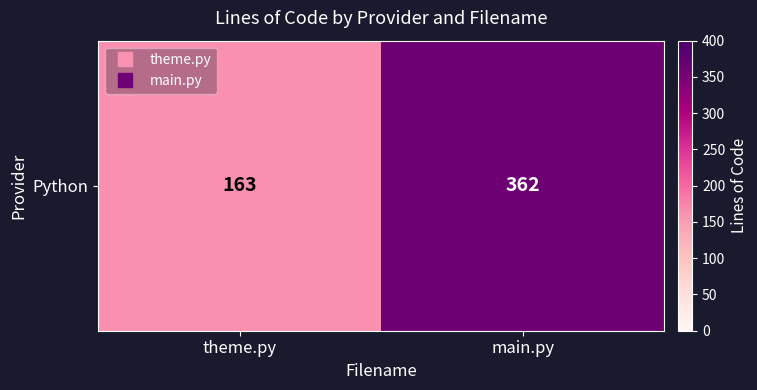

Which label corresponds to the largest value in the chart?

main.py